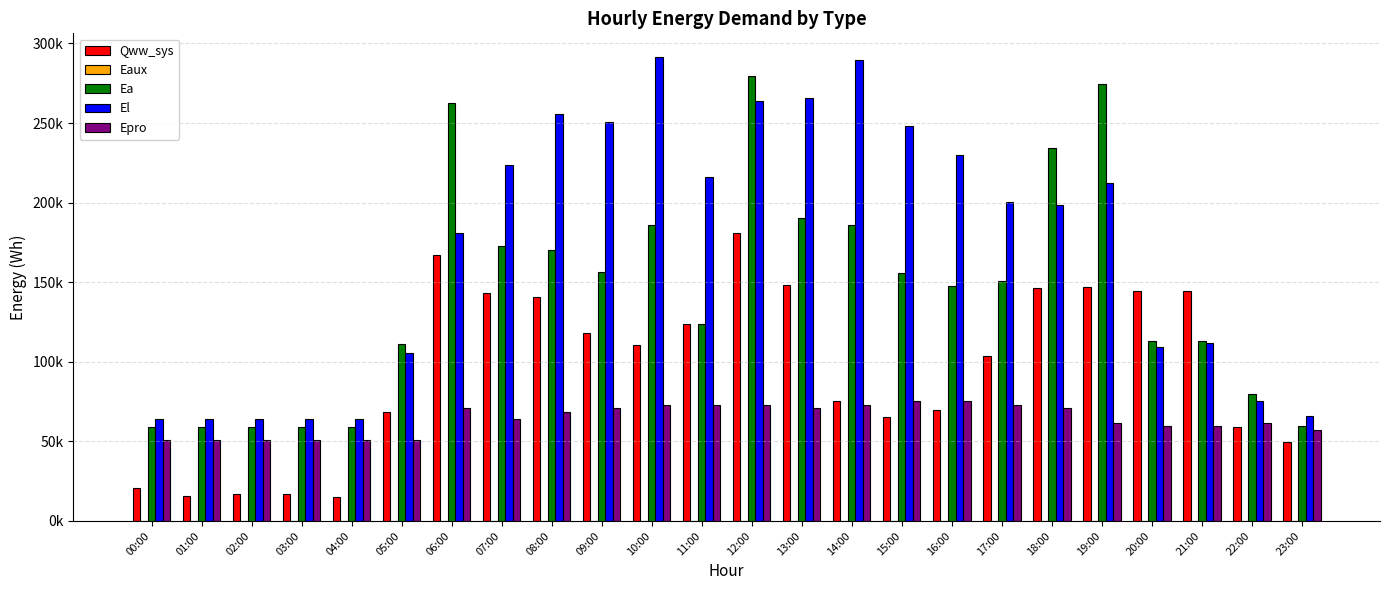

Are the bars grouped side by side (vs. stacked)?

Yes